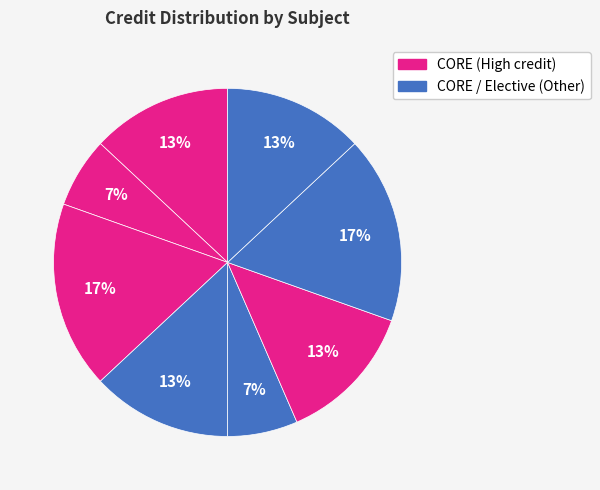

How many segments does this pie chart have?

8